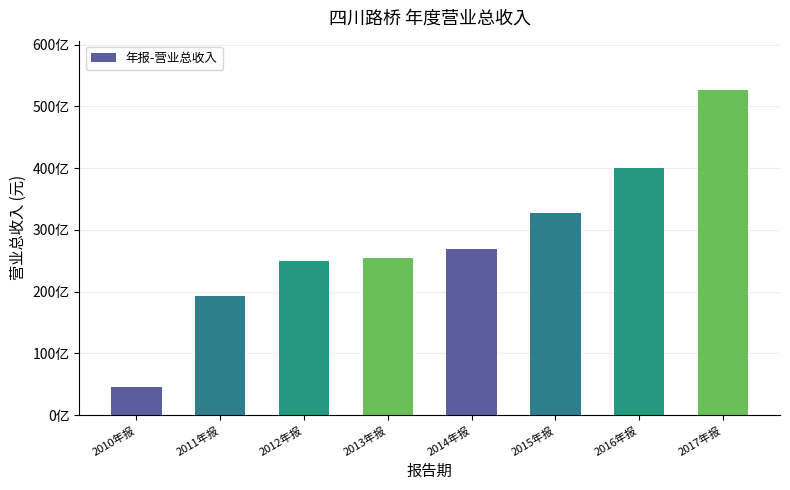

Does the chart contain any negative values?

No